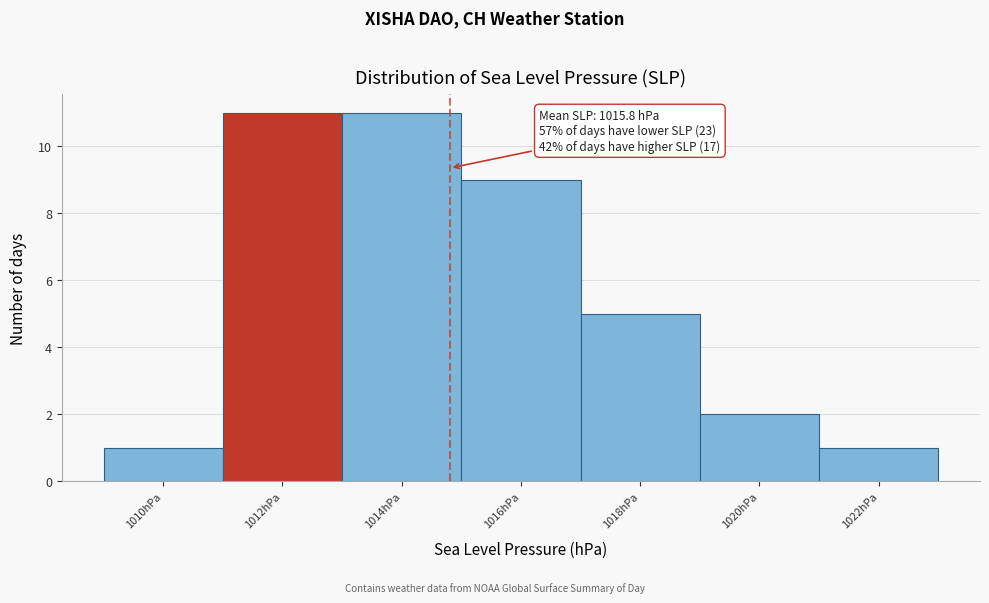

Reading left to right, transcribe all the data shown in this chart.

1	11	11	9	5	2	1